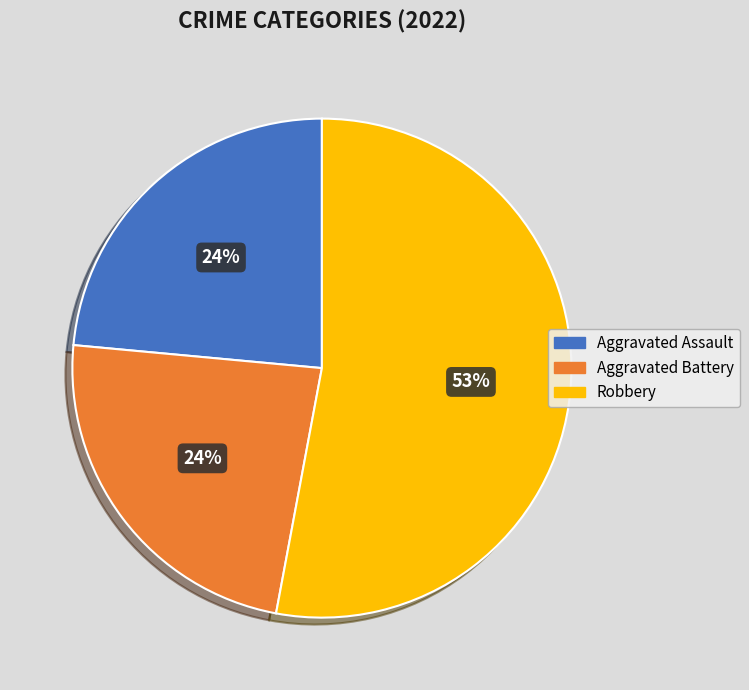

To the nearest percent, what is the difference between the largest and smallest slice percentages?

29%